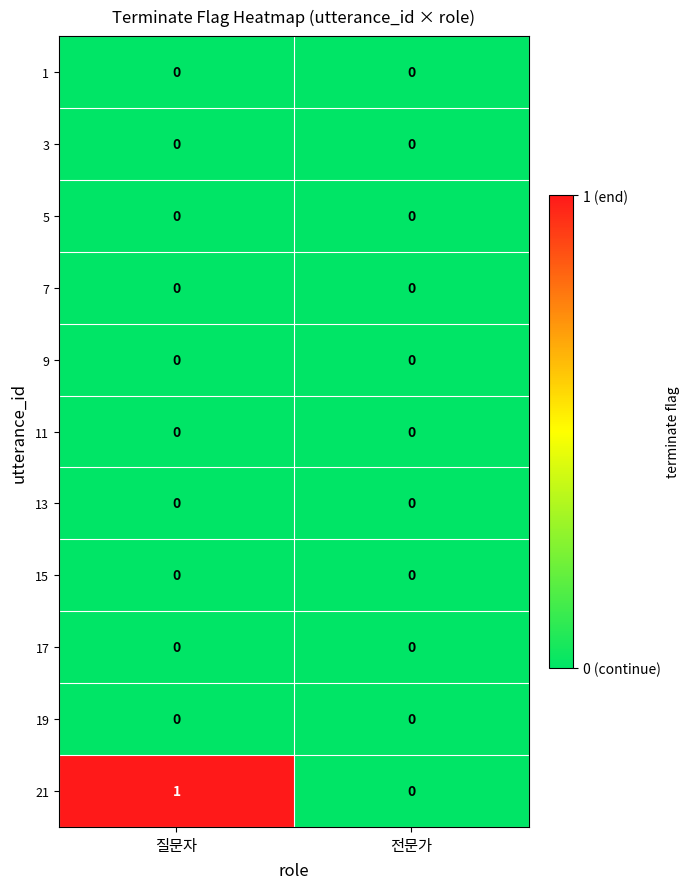

At which category is the sum across all series the highest?

질문자